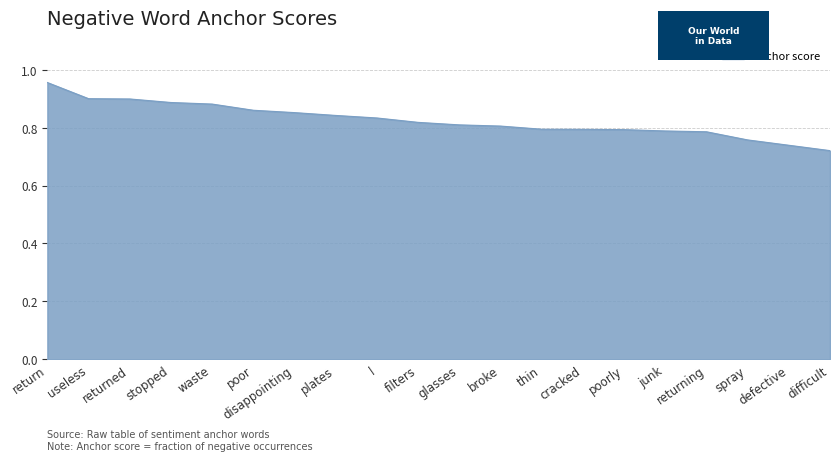

What position from the right is difficult?

1